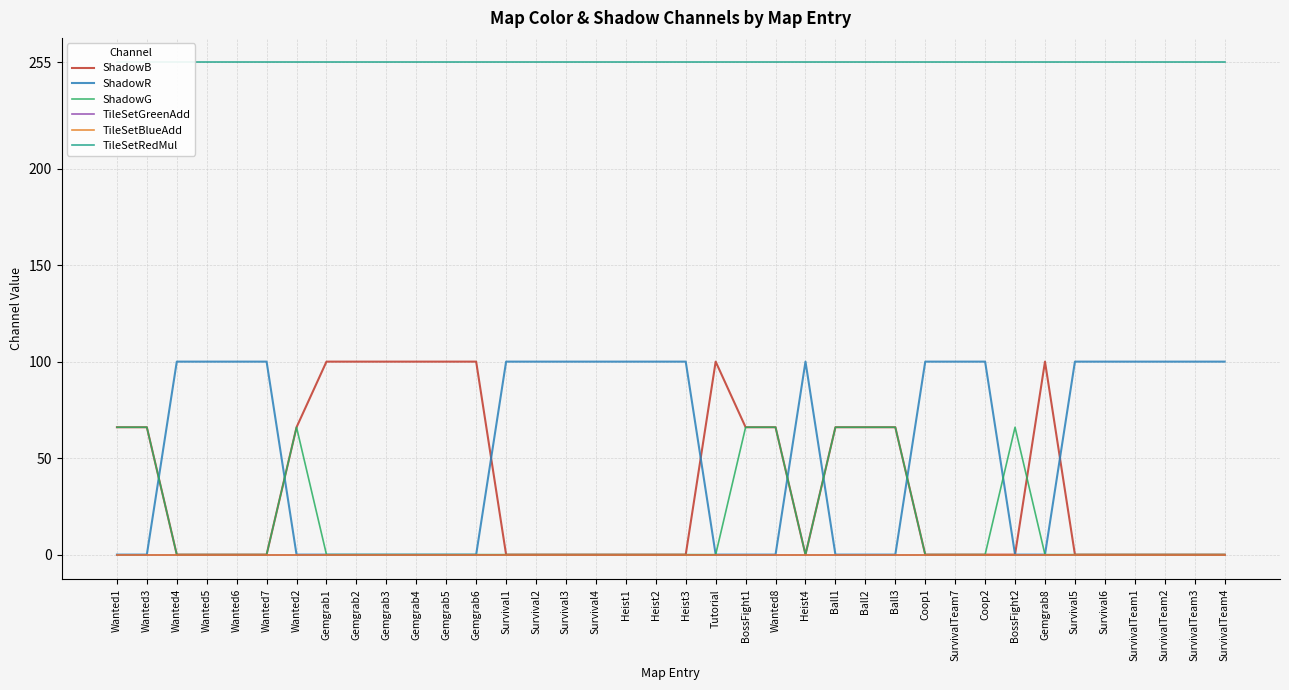

At which category does the chart reach its minimum across all series?

Wanted4